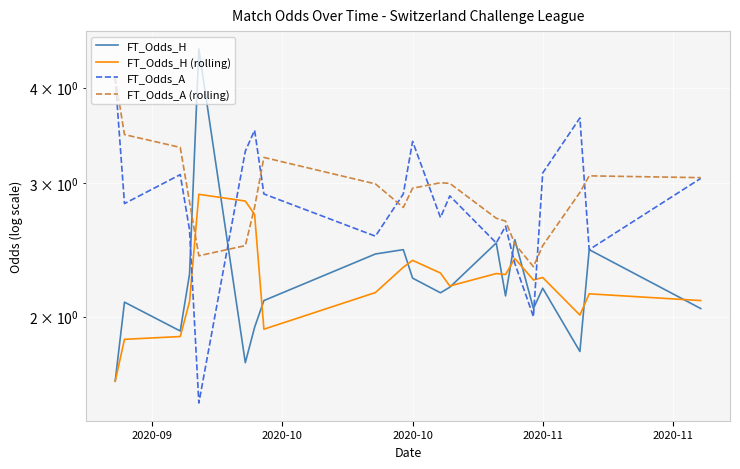

How many interior local valleys does the FT_Odds_A (rolling) series have?

3